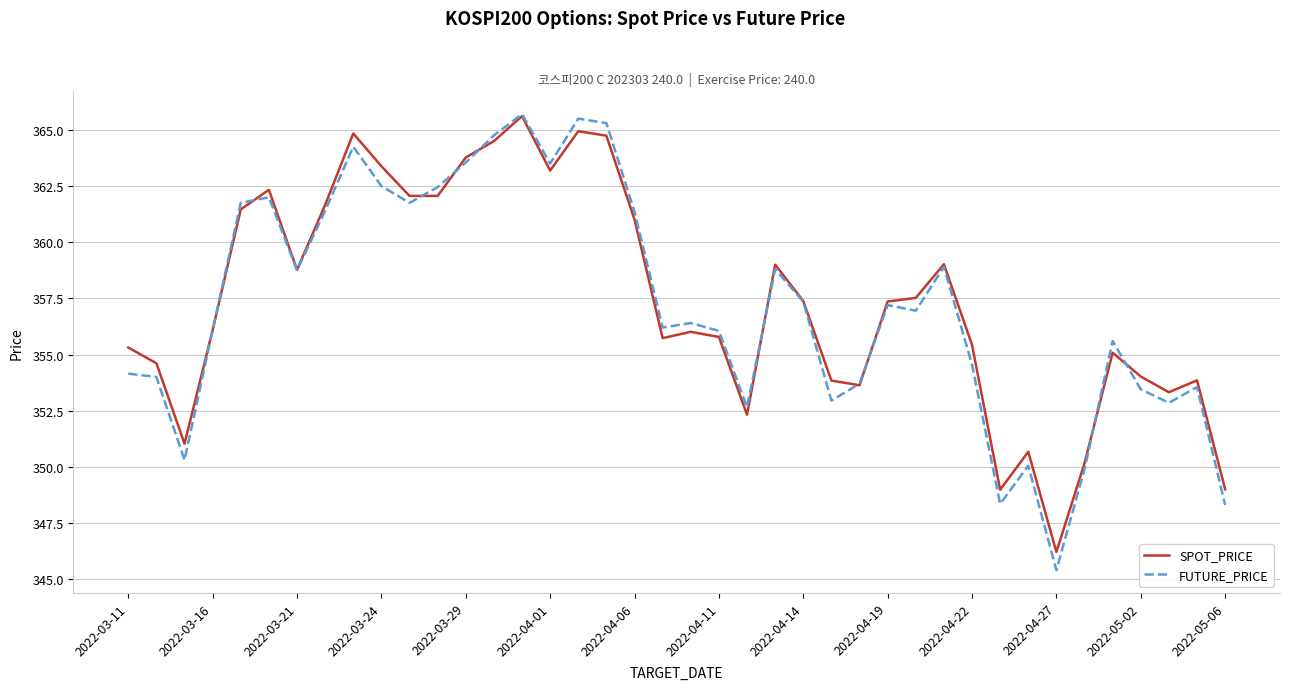

True or false: FUTURE_PRICE and SPOT_PRICE intersect in this chart.

True